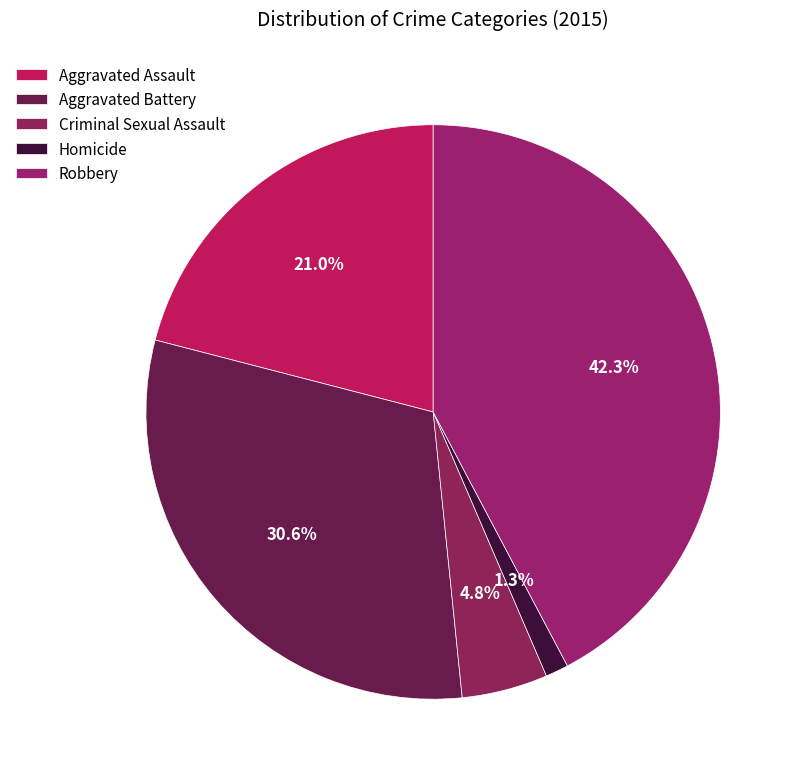

How much of the chart is everything except Criminal Sexual Assault?

95.2%